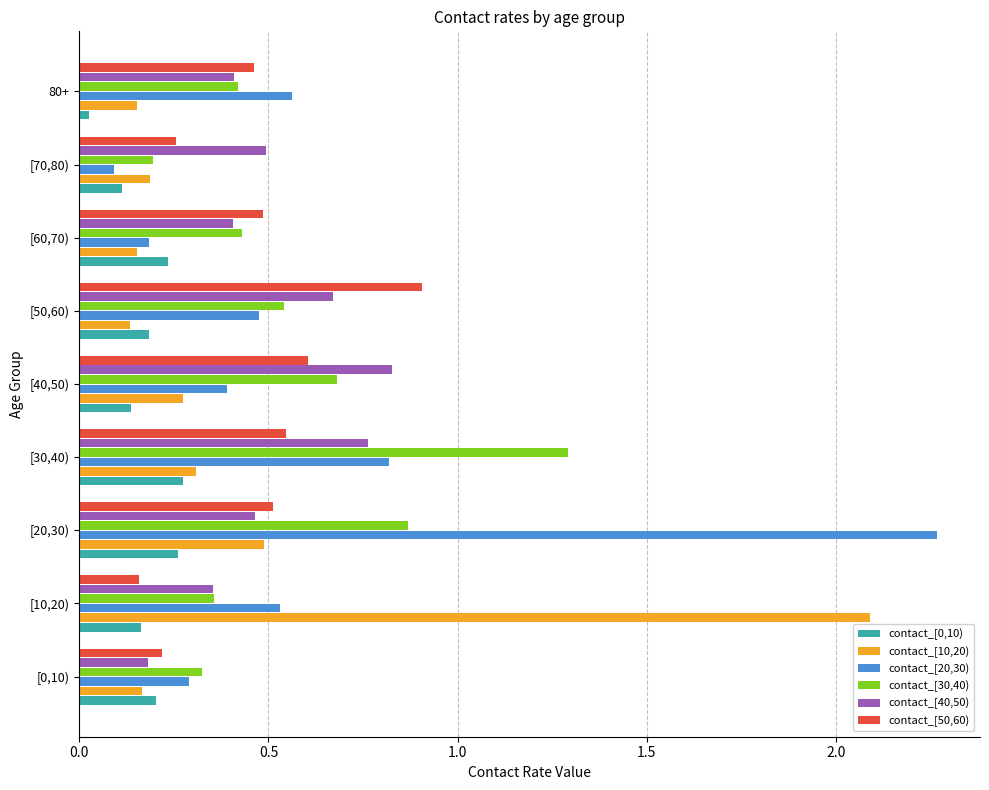

At which category does the chart reach its peak across all series?

[20,30)